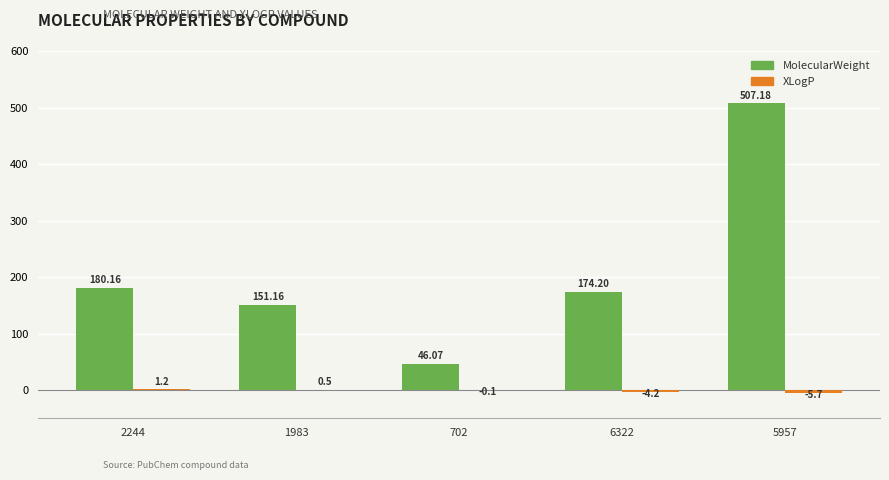

What is the maximum value for MolecularWeight?

507.2